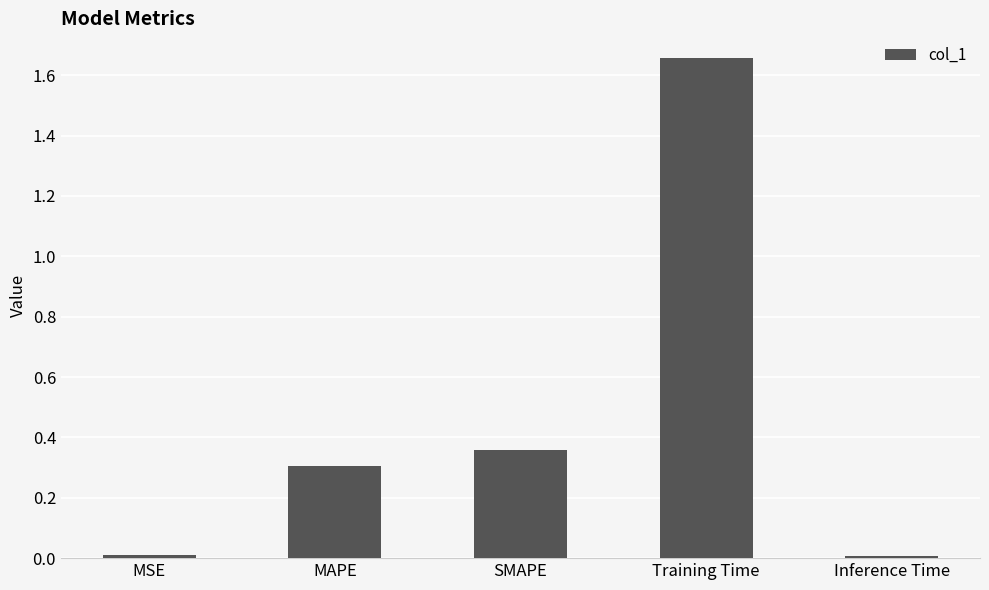

What is the average value?

0.5